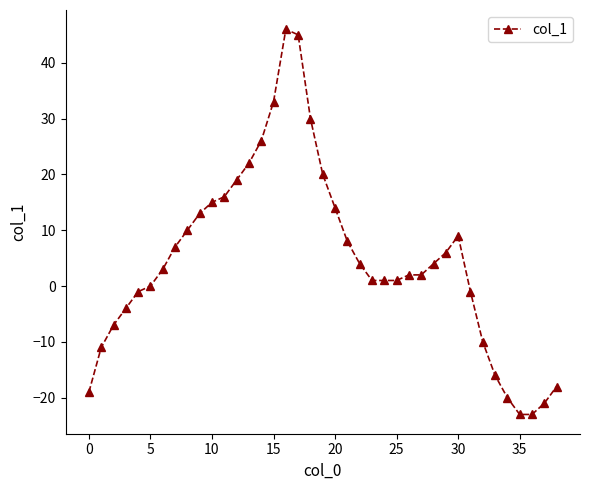

What is the difference between the maximum and minimum values?

69